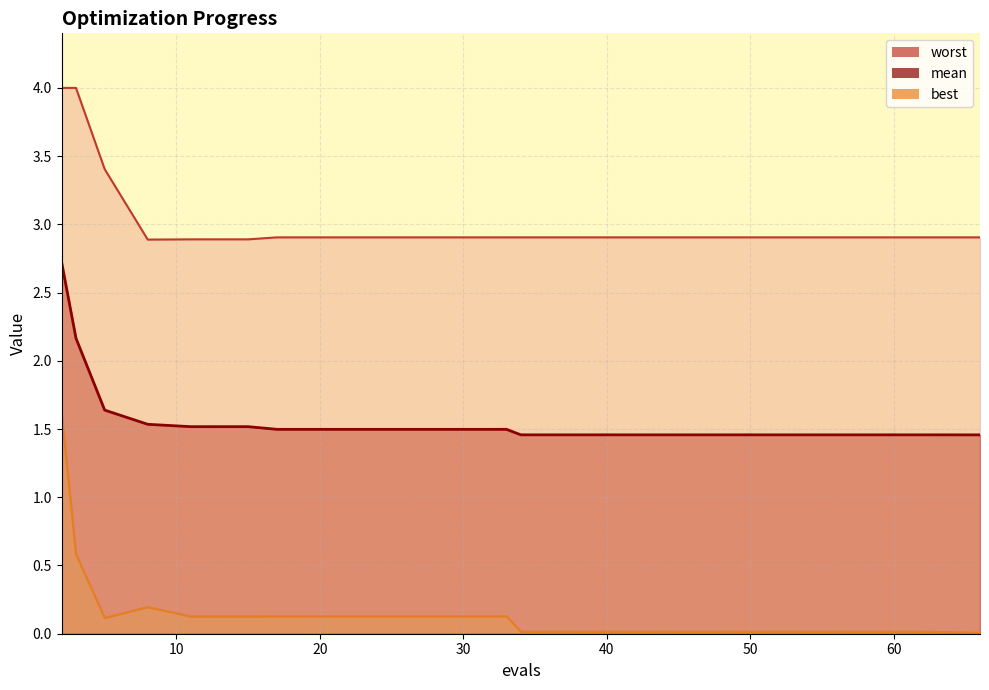

How many series are shown in this chart?

3